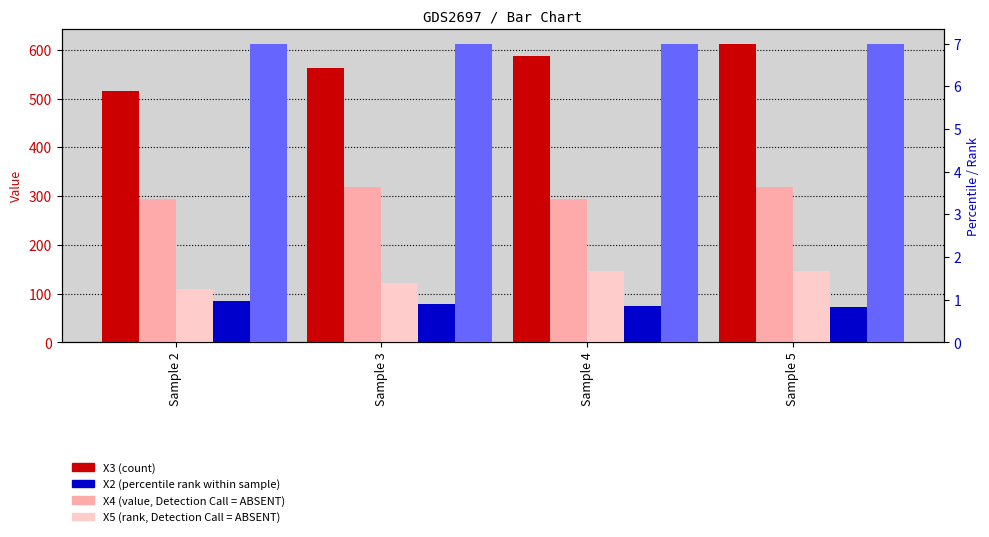

Is the value of X4 (value, Detection Call=ABSENT) at Sample 3 greater than the value of X6 (rank within sample) at Sample 5?

Yes